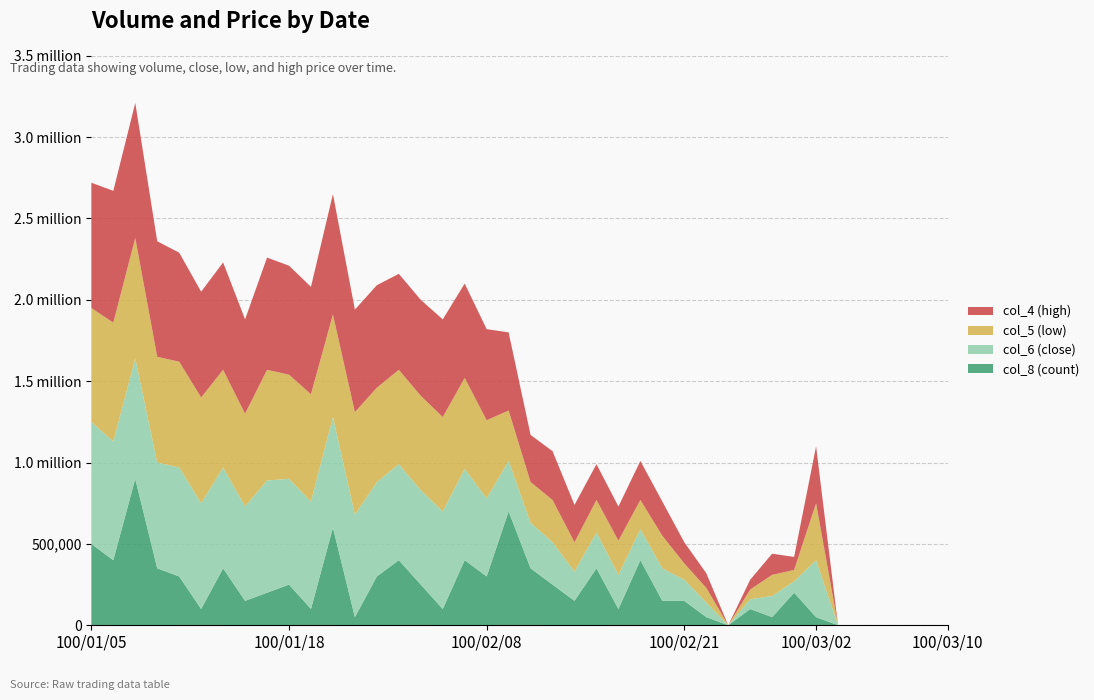

Reading right to left, extract all data points from this chart.

col_8 (count): 0.0	0.0	0.0	0.0	0.0	0.0	1.0	4.0	1.0	2.0	0.0	1.0	3.0	3.0	8.0	2.0	7.0	3.0	5.0	7.0	14.0	6.0	8.0	2.0	5.0	8.0	6.0	1.0	12.0	2.0	5.0	4.0	3.0	7.0	2.0	6.0	7.0	18.0	8.0	10.0
col_6 (close): 0.0	0.0	0.0	0.0	0.0	0.0	0.3	0.1	0.1	0.1	0.0	0.1	0.1	0.2	0.2	0.2	0.2	0.2	0.3	0.3	0.3	0.5	0.6	0.6	0.6	0.6	0.6	0.6	0.7	0.7	0.7	0.7	0.6	0.6	0.7	0.7	0.7	0.7	0.7	0.8
col_5 (low): 0.0	0.0	0.0	0.0	0.0	0.0	0.3	0.1	0.1	0.1	0.0	0.1	0.1	0.2	0.2	0.2	0.2	0.2	0.3	0.2	0.3	0.5	0.6	0.6	0.6	0.6	0.6	0.6	0.6	0.7	0.6	0.7	0.6	0.6	0.7	0.7	0.7	0.7	0.7	0.7
col_4 (high): 0.0	0.0	0.0	0.0	0.0	0.0	0.3	0.1	0.1	0.1	0.0	0.1	0.1	0.2	0.2	0.2	0.2	0.2	0.3	0.3	0.5	0.6	0.6	0.6	0.6	0.6	0.6	0.6	0.7	0.7	0.7	0.7	0.6	0.7	0.7	0.7	0.7	0.8	0.8	0.8